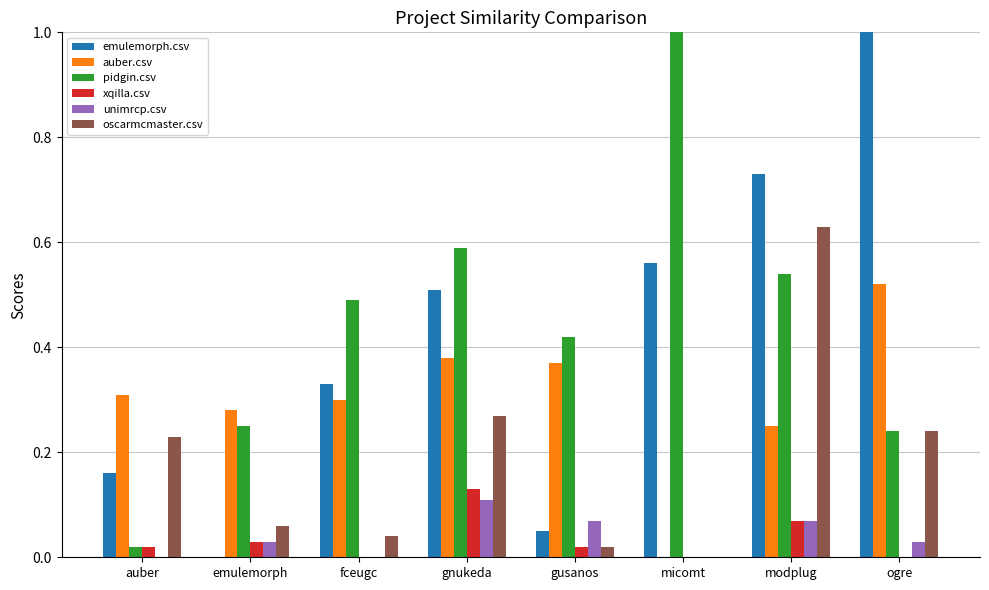

The oscarmcmaster.csv series shows 0.4 at auber. True or false?

False